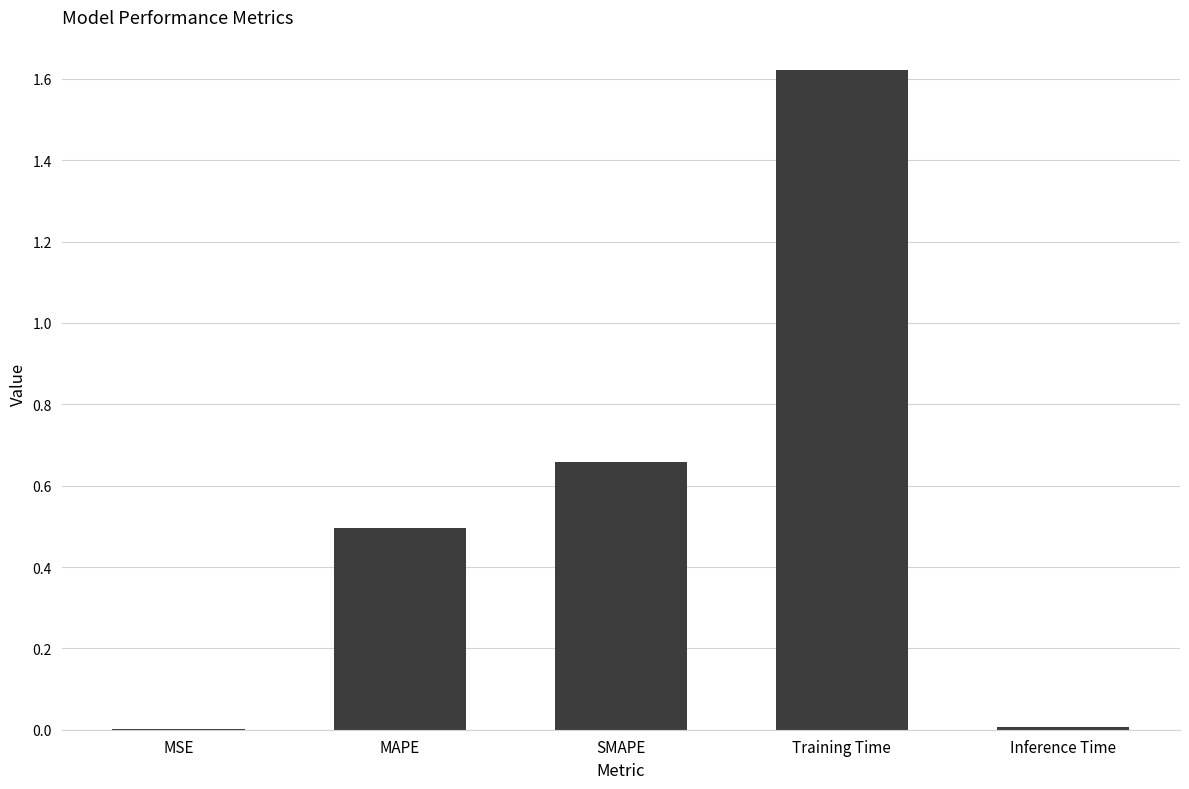

Which category has the highest value across all series?

Training Time